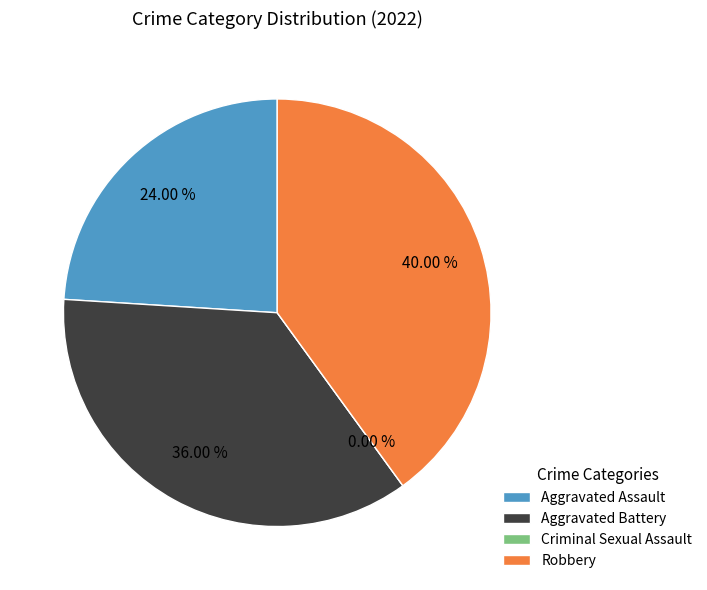

To the nearest percent, what is the difference between the largest and smallest slice percentages?

40%